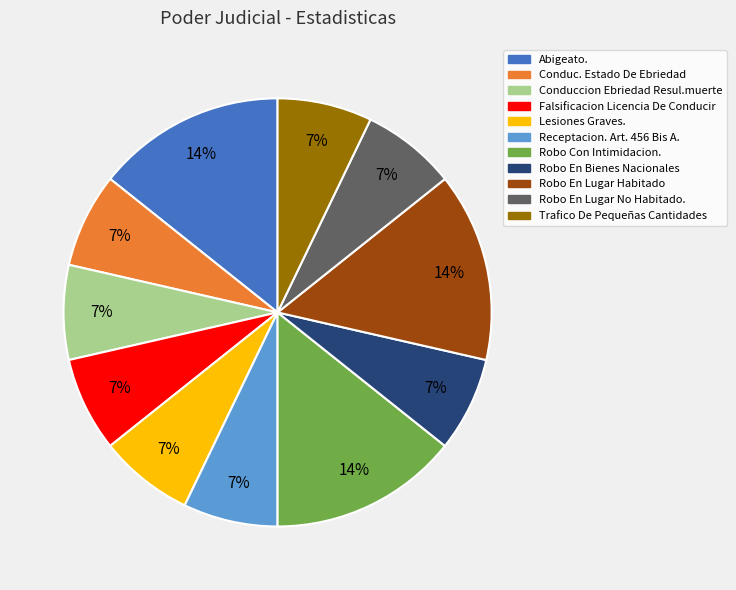

What is the ratio of the value at Robo En Bienes Nacionales to the value at Robo Con Intimidacion.?

0.5